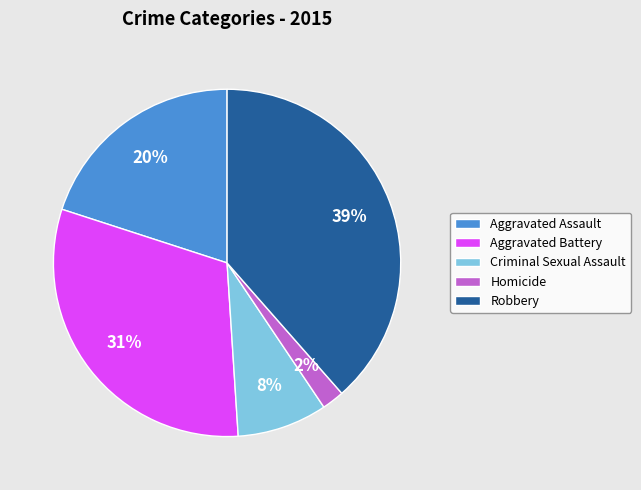

Between Homicide and Aggravated Assault, which is larger?

Aggravated Assault